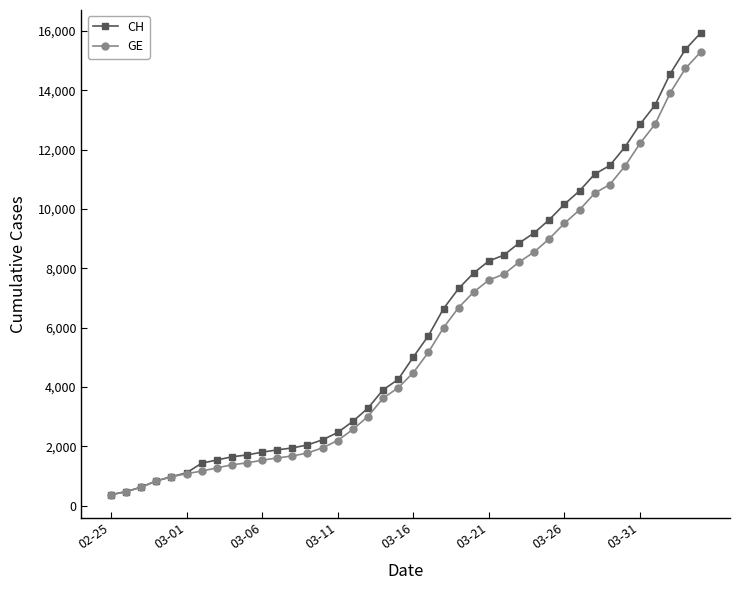

At how many categories does at least one series exceed 4773?

20